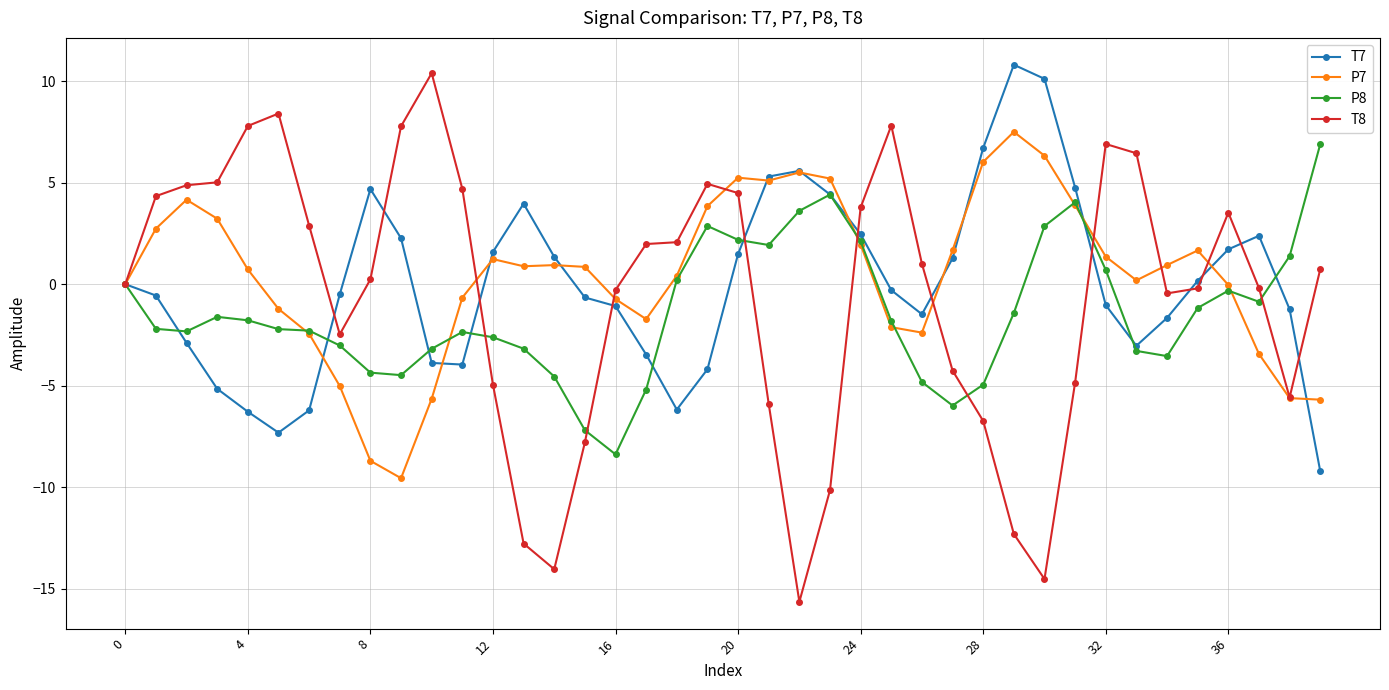

True or false: P8 has more than 2 interior local peaks.

True